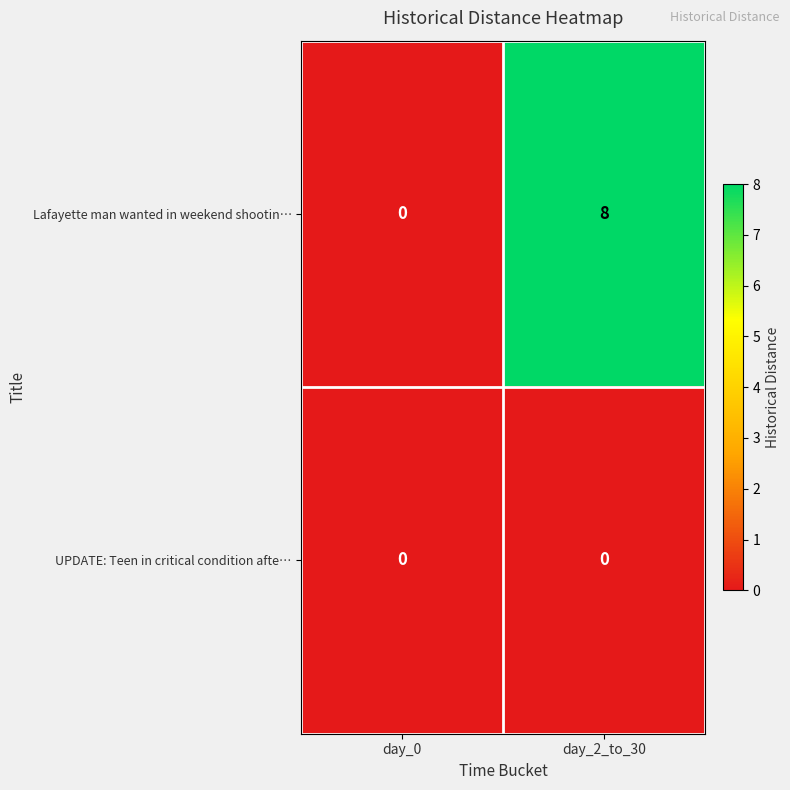

At how many categories does at least one series exceed 7?

1